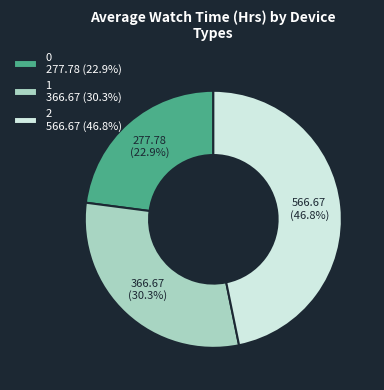

To the nearest percent, what percentage of the pie is 0?

23%